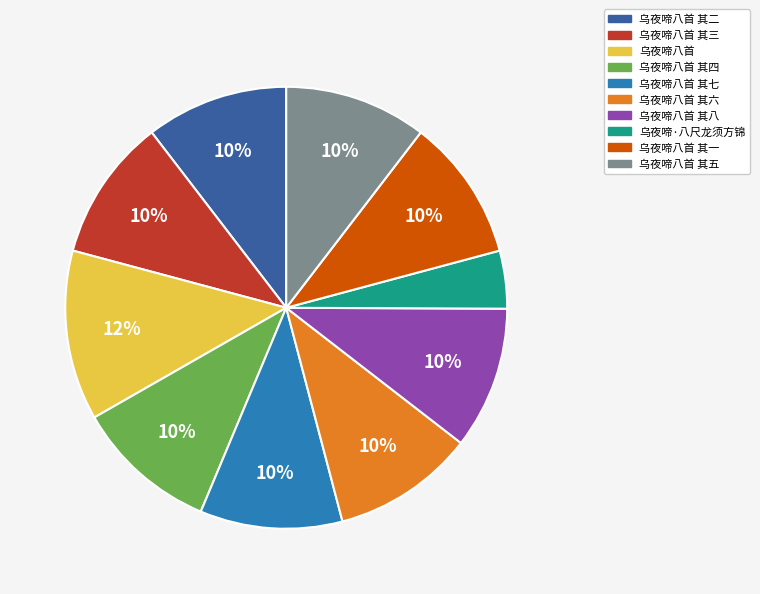

To the nearest percent, what is the difference between the largest and smallest slice percentages?

8%